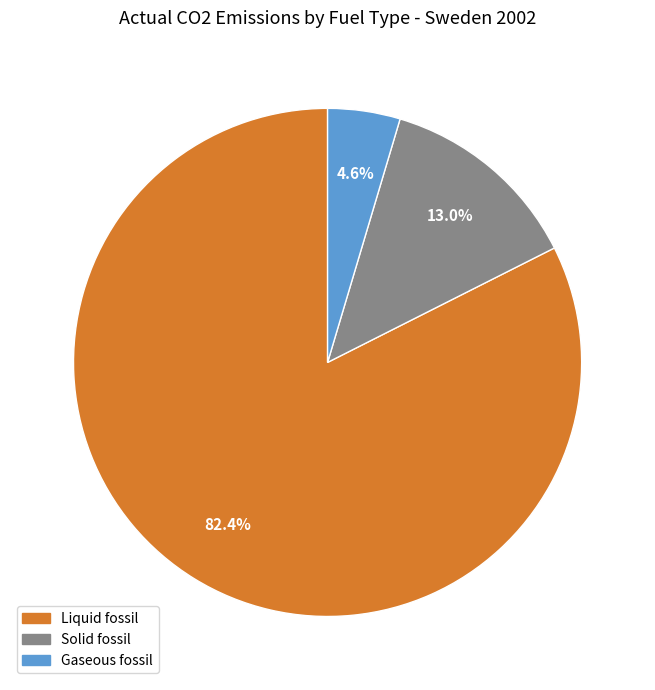

To the nearest percent, what is the average slice percentage?

33%